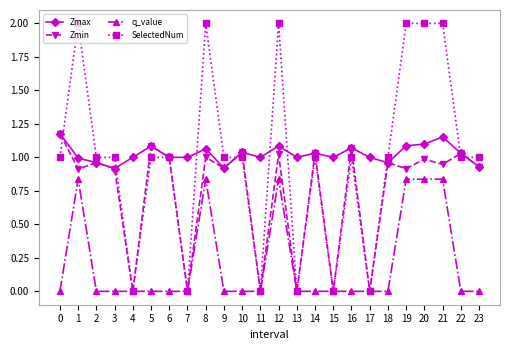

Which series has the largest total across all categories?

Zmax